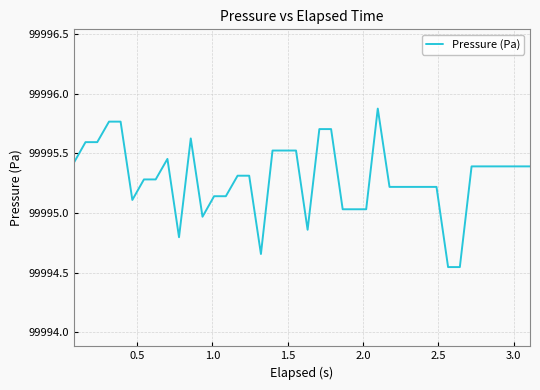

What is the difference between the maximum and minimum values?

1.3